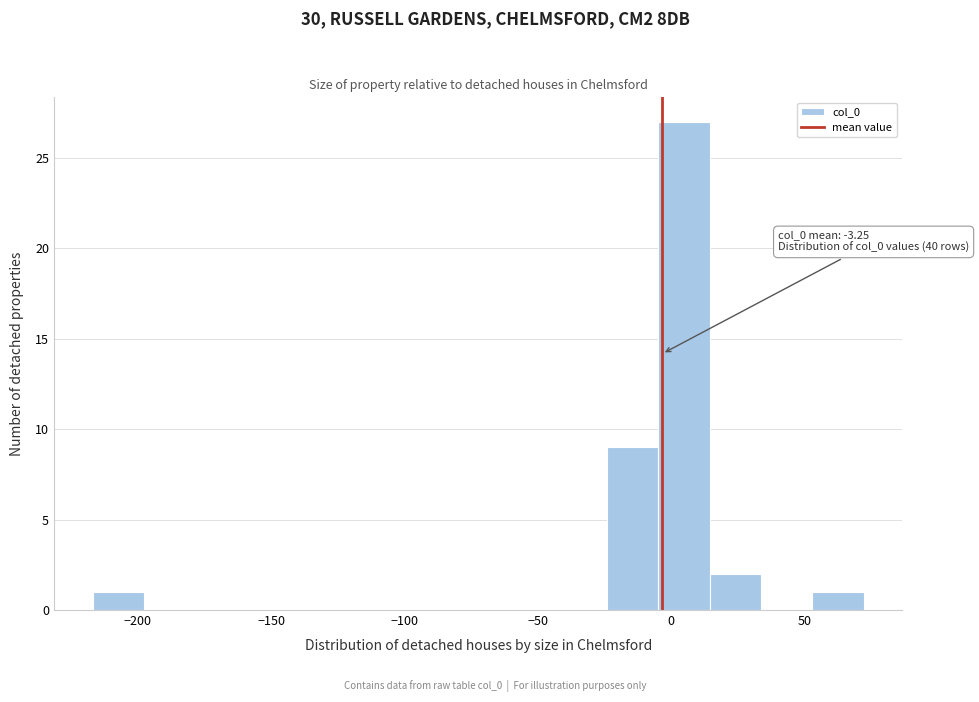

Read against the x-axis, roughly where is the centre of the tallest bar?

5